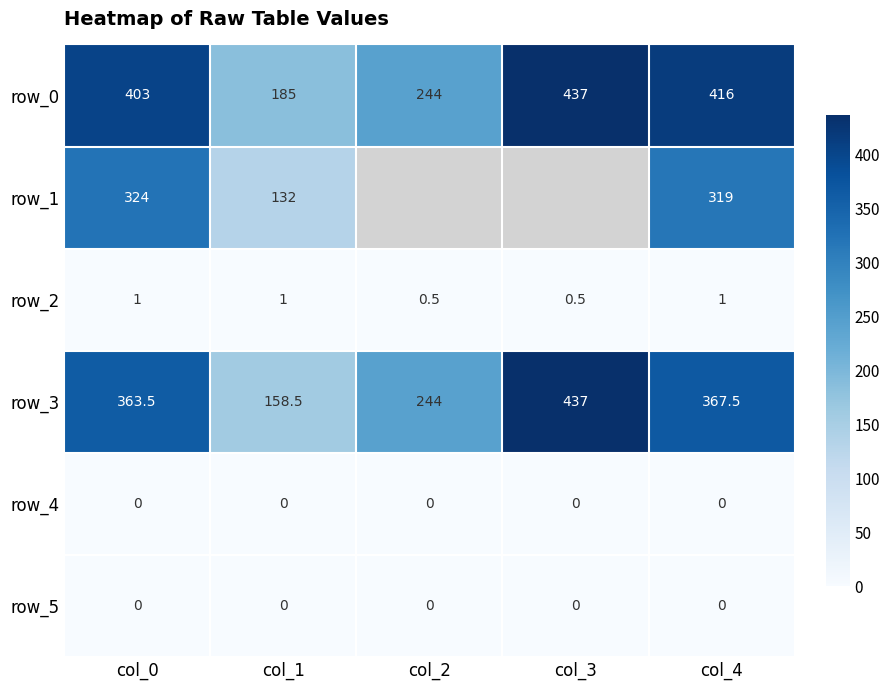

At which category does the chart reach its peak across all series?

col_3